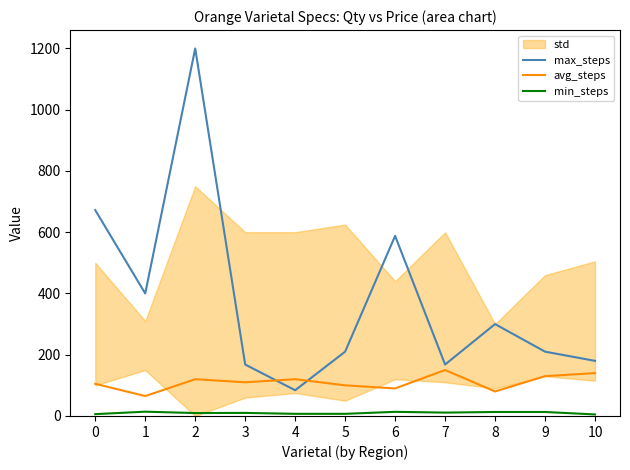

What is the sum of all min_steps values?

109.0